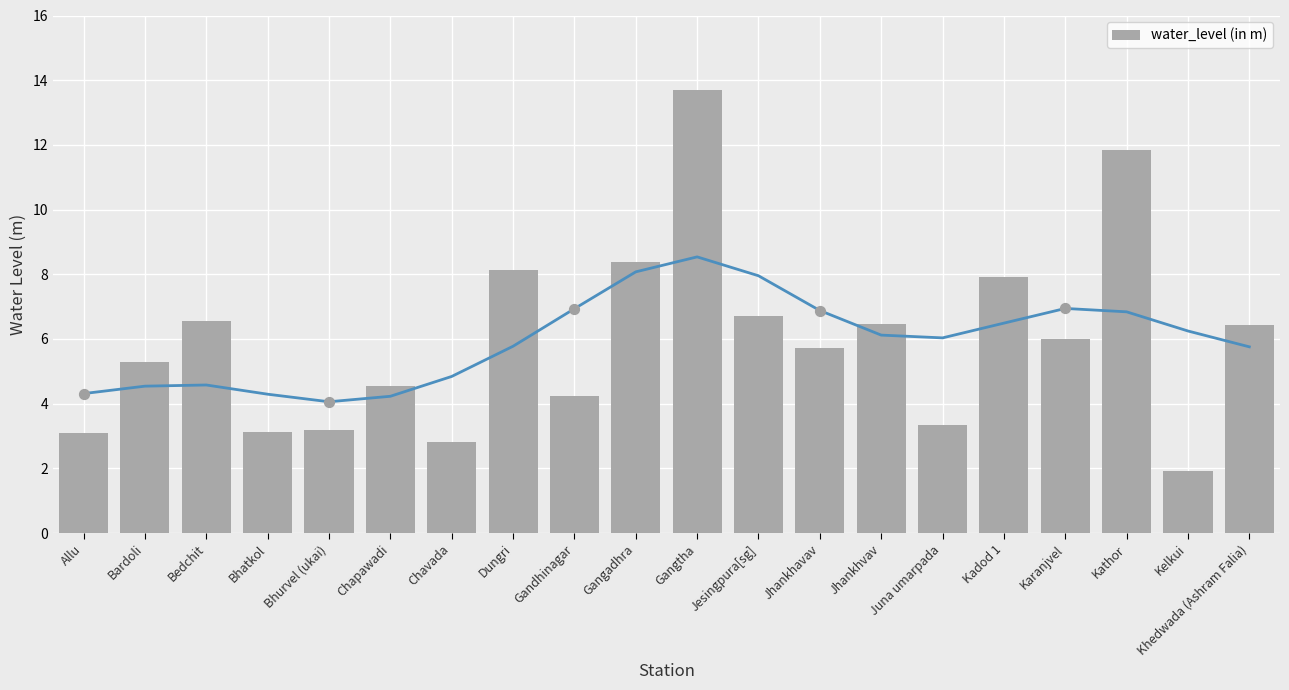

What is the change in value from Juna umarpada to Kathor?

+8.5